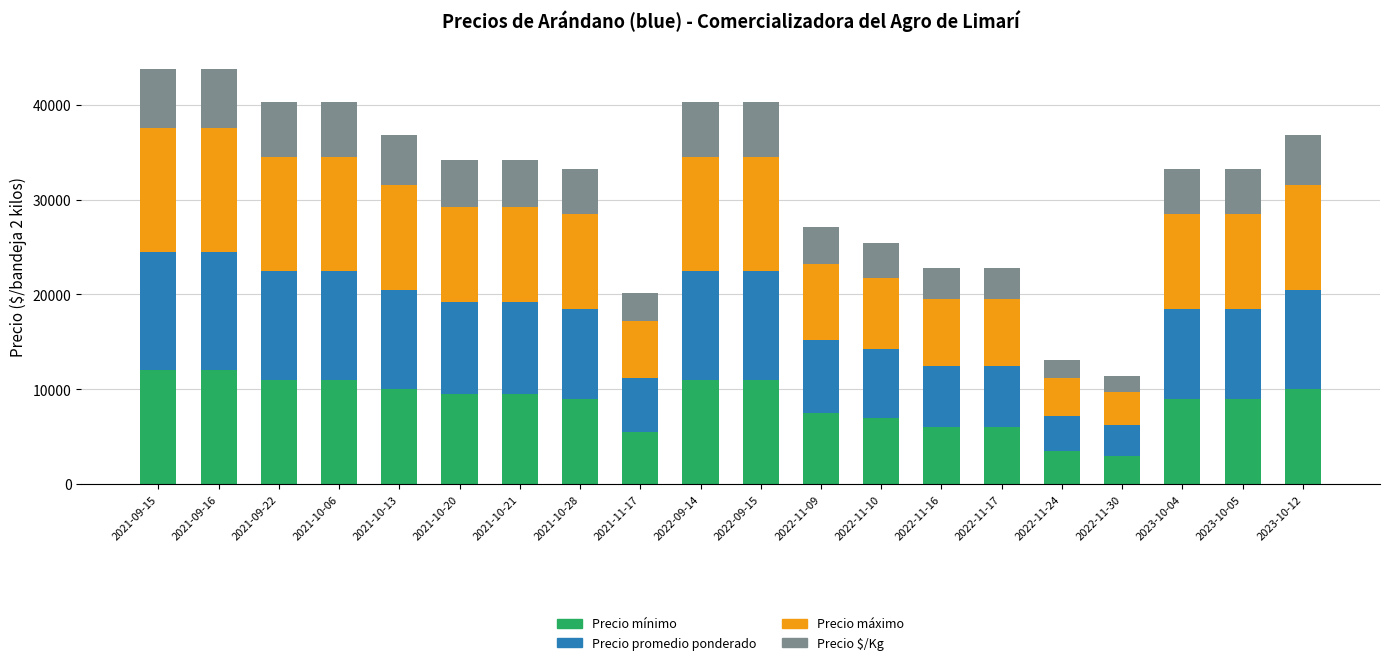

Are the bars grouped side by side (vs. stacked)?

No